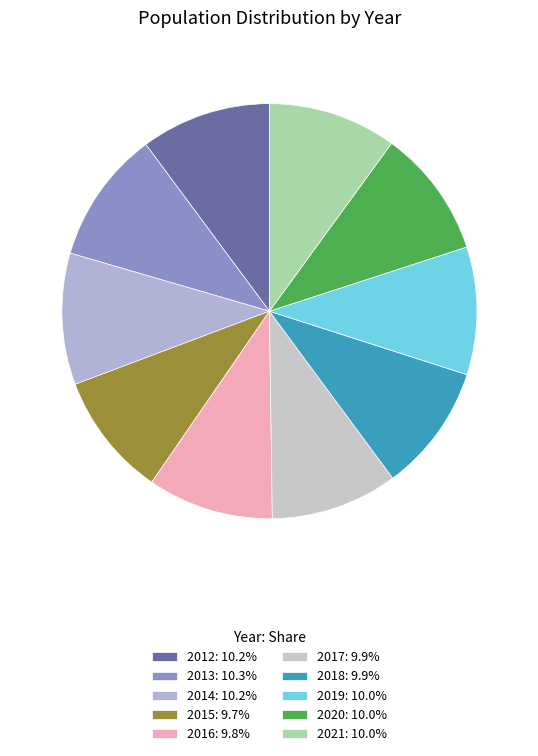

True or false: 2018 accounts for 23% of the total.

False